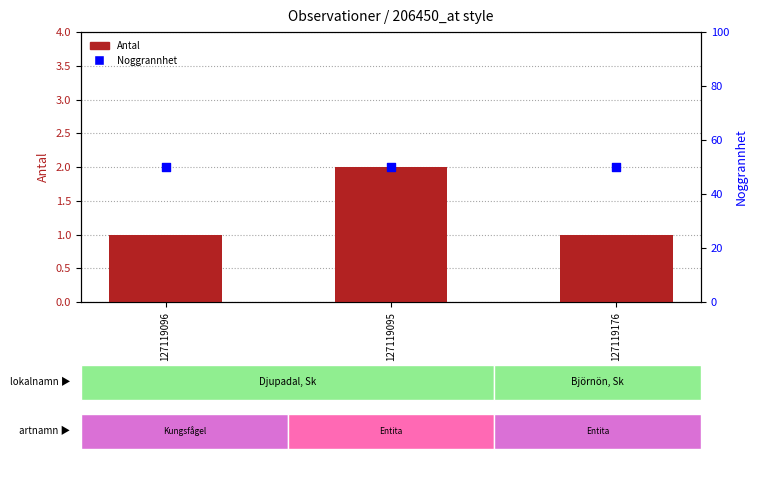

At how many categories does at least one series exceed 16?

3